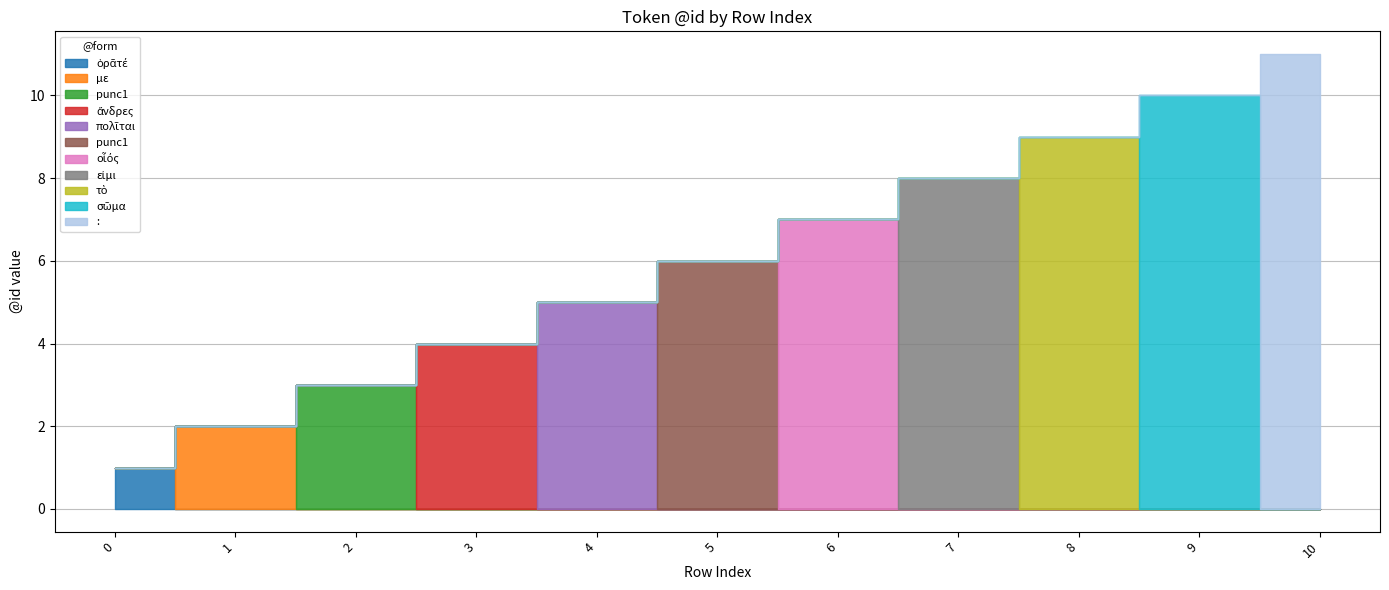

Rank the categories by value from lowest to highest.

0, 1, 2, 3, 4, 5, 6, 7, 8, 9, 10